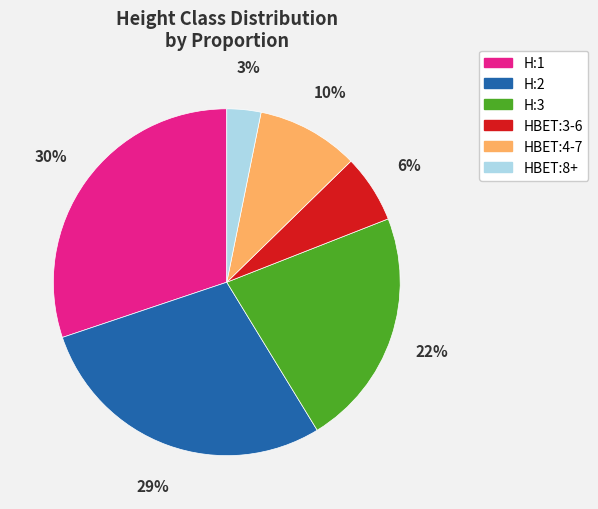

Count the number of slices in the pie.

6